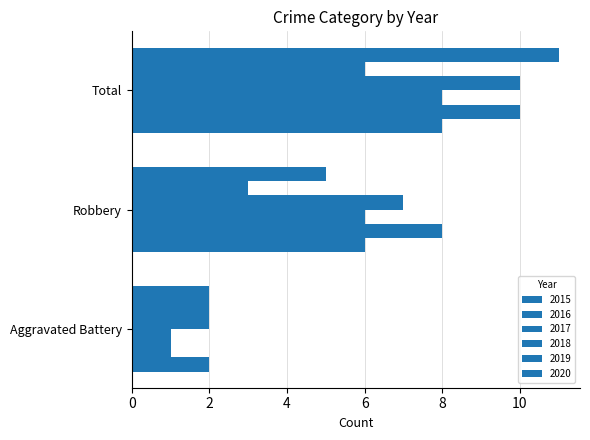

How many data points does each series have?

3